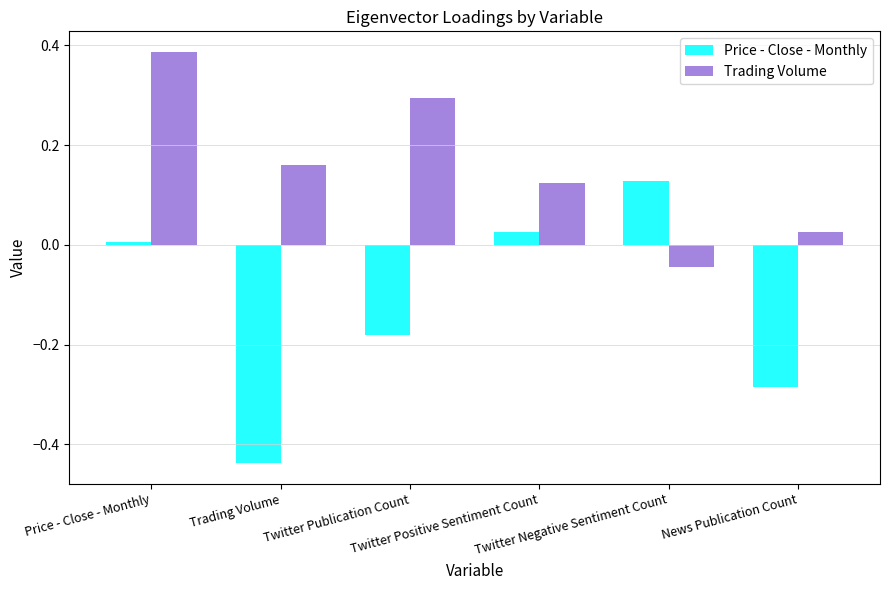

What is the label of the 1st bar from the right?

News Publication Count